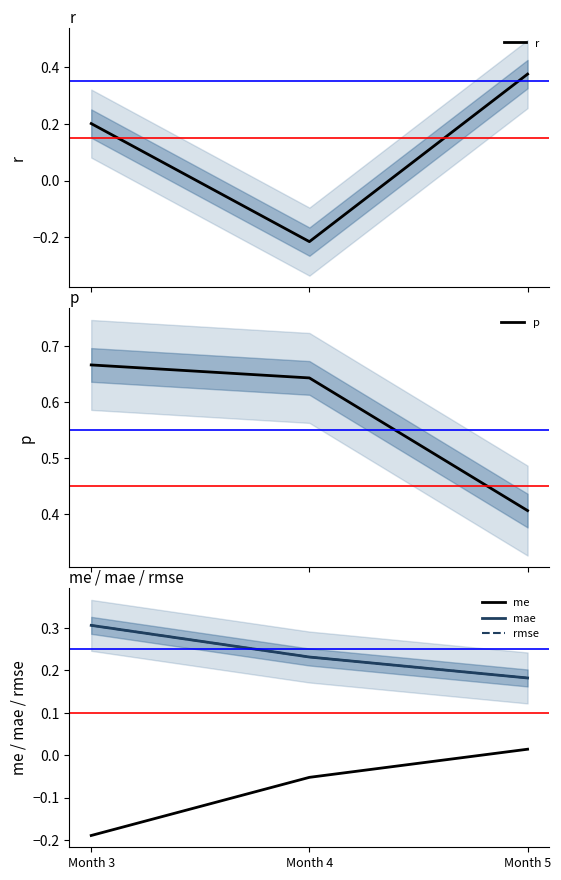

Rank the series at Month 3 from highest to lowest value.

p, mae, rmse, r, me